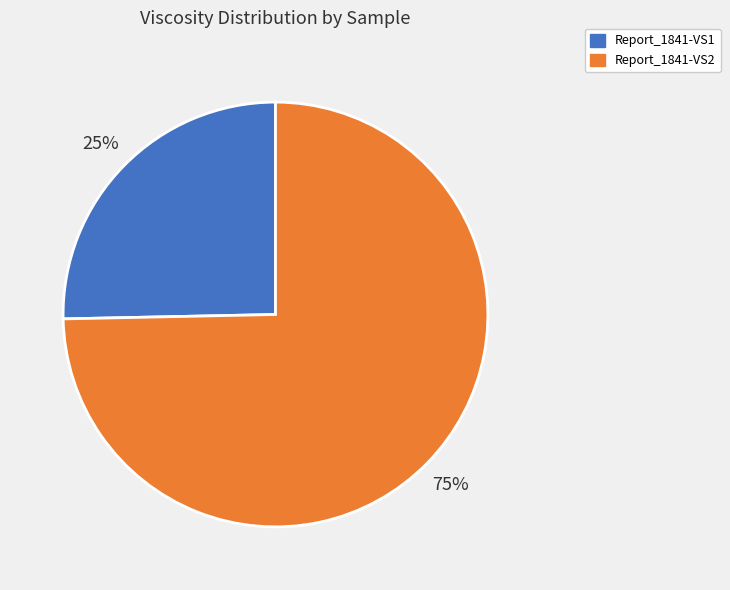

Which slice is the largest?

Report_1841-VS2